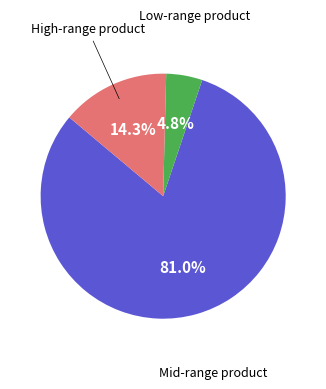

Count the number of slices in the pie.

3